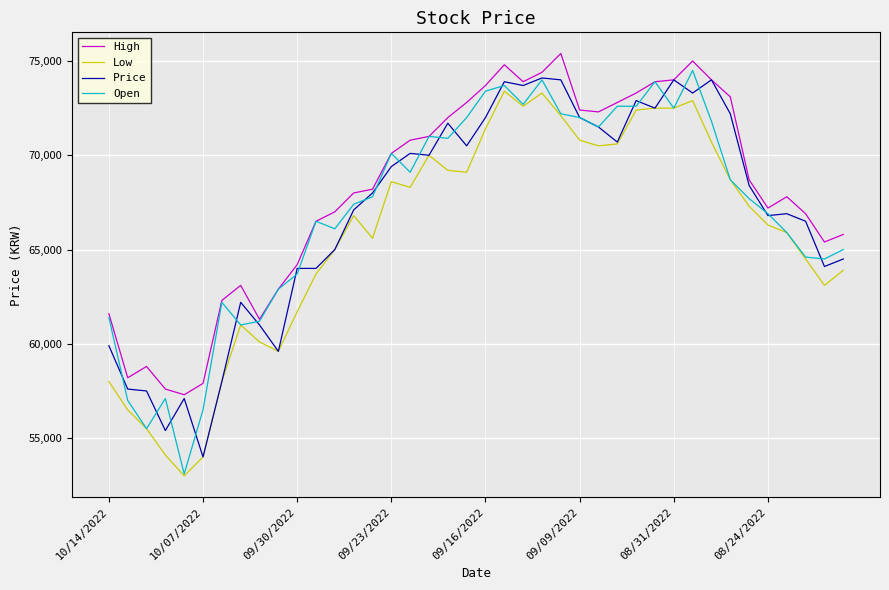

Which series has the widest spread of values?

Open